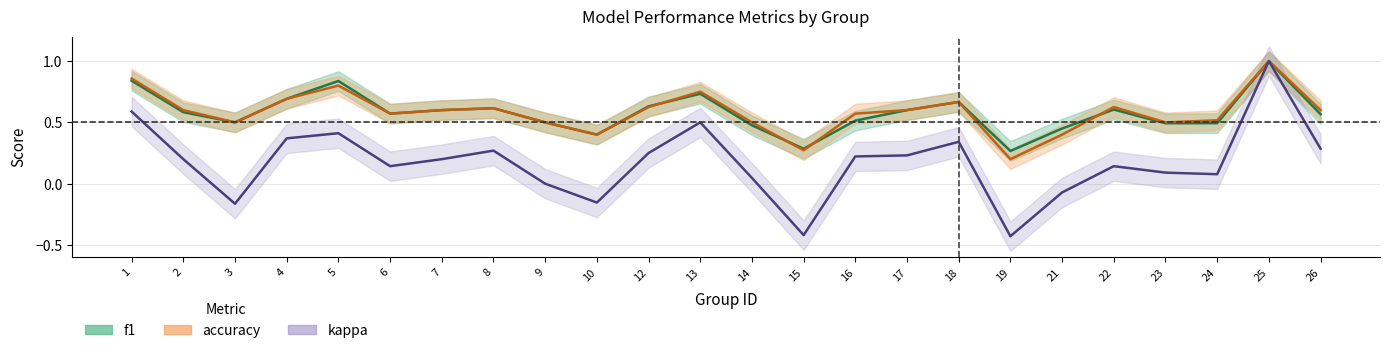

Reading left to right, what are all the values shown in this chart?

f1: 1=0.8	2=0.6	3=0.5	4=0.7	5=0.8	6=0.6	7=0.6	8=0.6	9=0.5	10=0.4	12=0.6	13=0.7	14=0.5	15=0.3	16=0.5	17=0.6	18=0.7	19=0.3	21=0.5	22=0.6	23=0.5	24=0.5	25=1.0	26=0.6
kappa: 1=0.6	2=0.2	3=-0.2	4=0.4	5=0.4	6=0.1	7=0.2	8=0.3	9=0.0	10=-0.2	12=0.2	13=0.5	14=0.0	15=-0.4	16=0.2	17=0.2	18=0.3	19=-0.4	21=-0.1	22=0.1	23=0.1	24=0.1	25=1.0	26=0.3
accuracy: 1=0.9	2=0.6	3=0.5	4=0.7	5=0.8	6=0.6	7=0.6	8=0.6	9=0.5	10=0.4	12=0.6	13=0.8	14=0.5	15=0.3	16=0.6	17=0.6	18=0.7	19=0.2	21=0.4	22=0.6	23=0.5	24=0.5	25=1.0	26=0.6